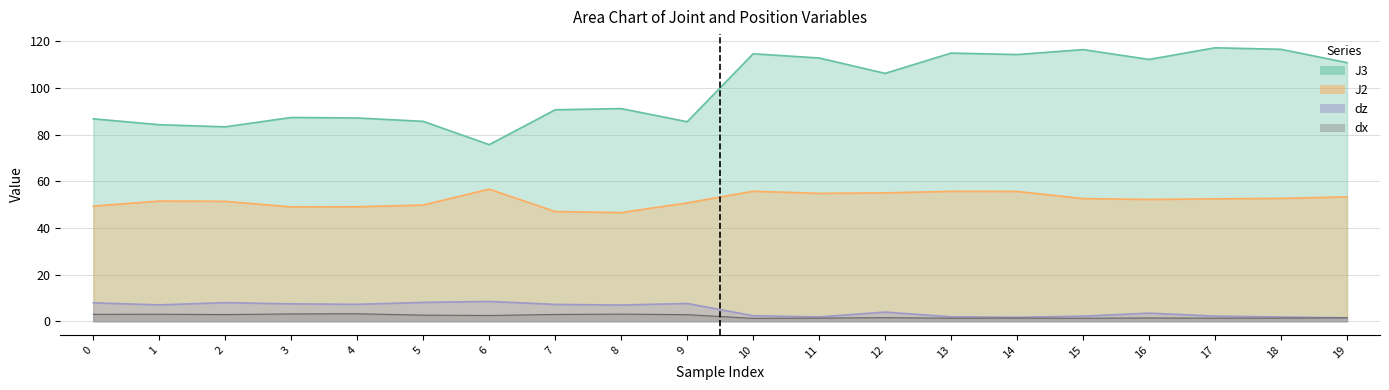

How many categories are shown in the chart?

20